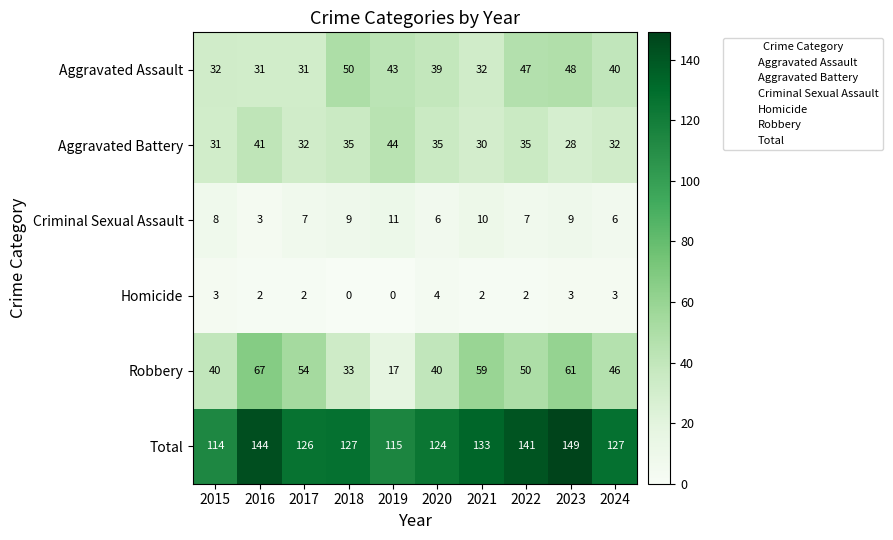

Which category has the highest value across all series?

2023